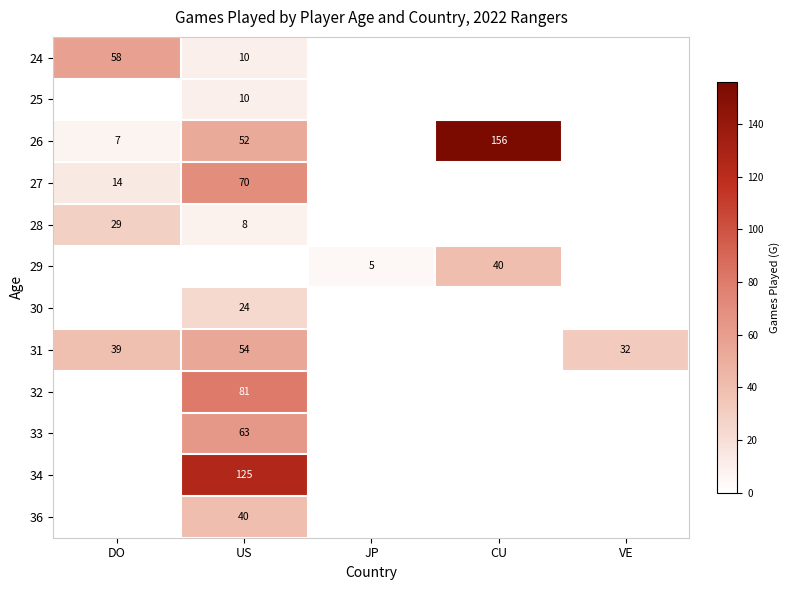

Is it true that 26 equals 7 at DO?

True